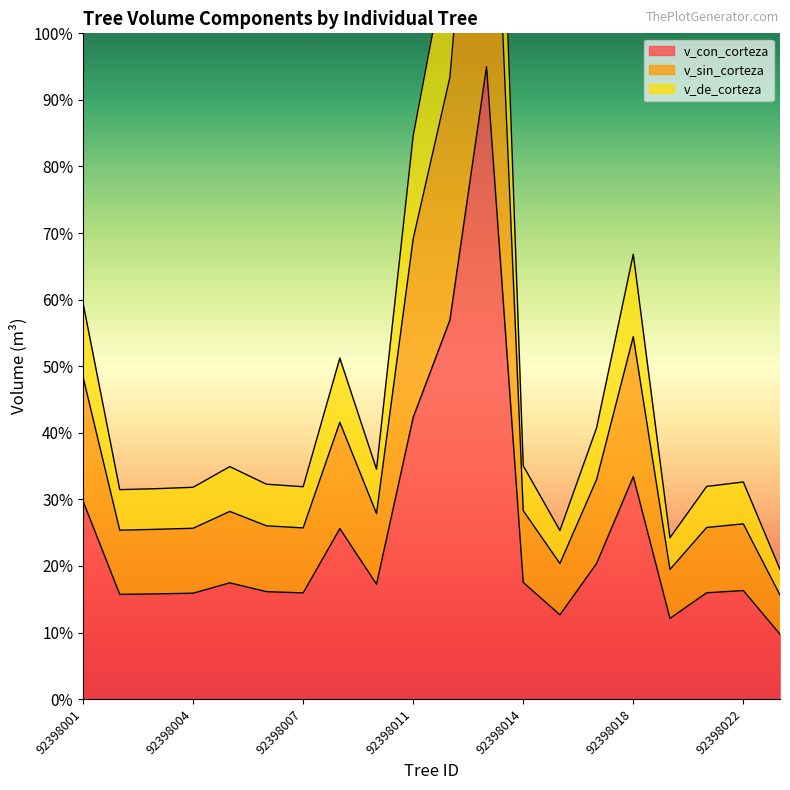

What value does the v_sin_corteza series have at 92398017?

33.0